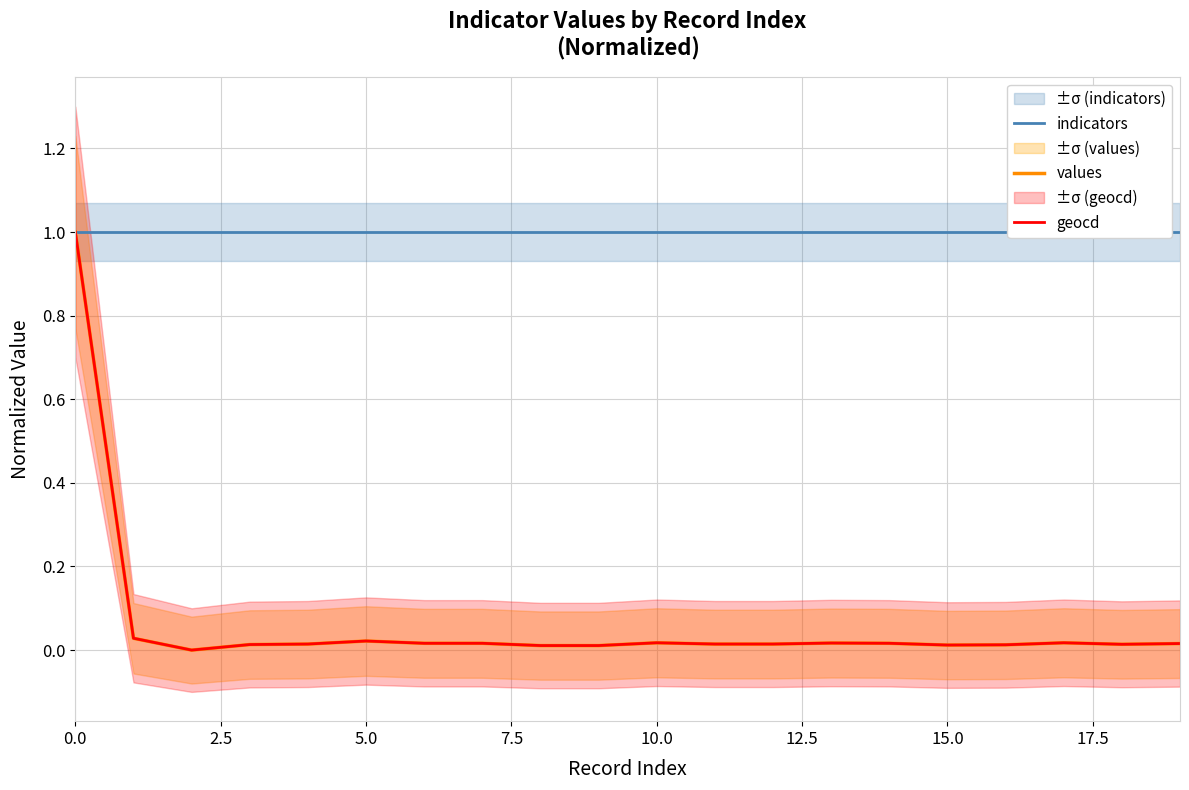

What is the highest value of the geocd series?

1.0